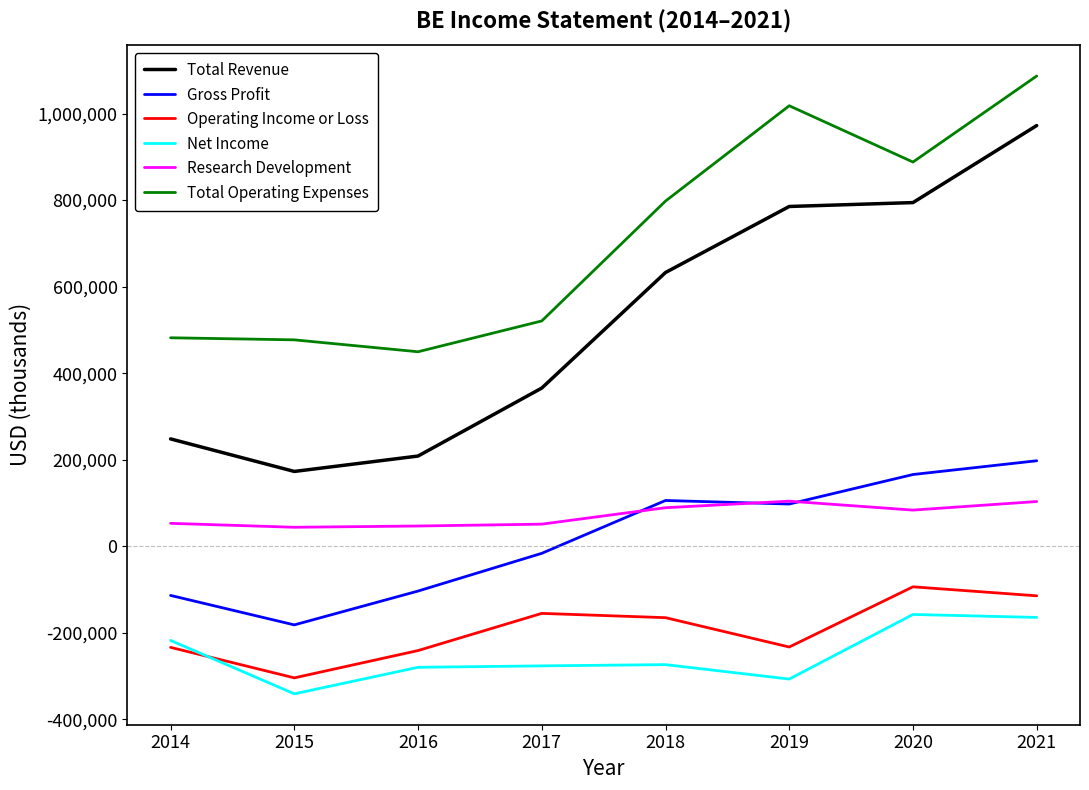

Where is the first local minimum for Gross Profit?

2015